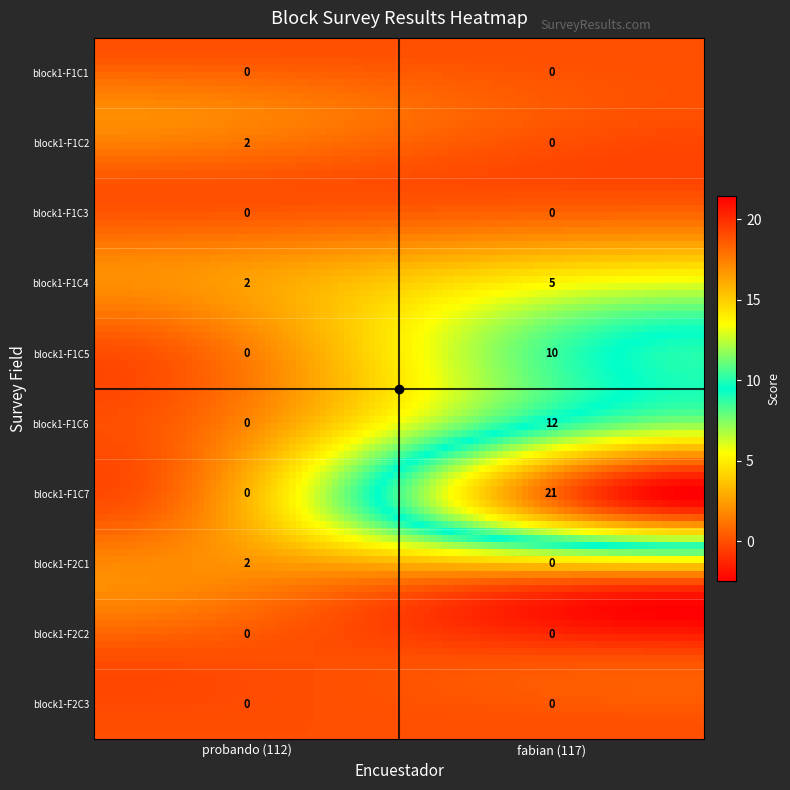

List the series in order of their overall mean, highest first.

fabian, probando